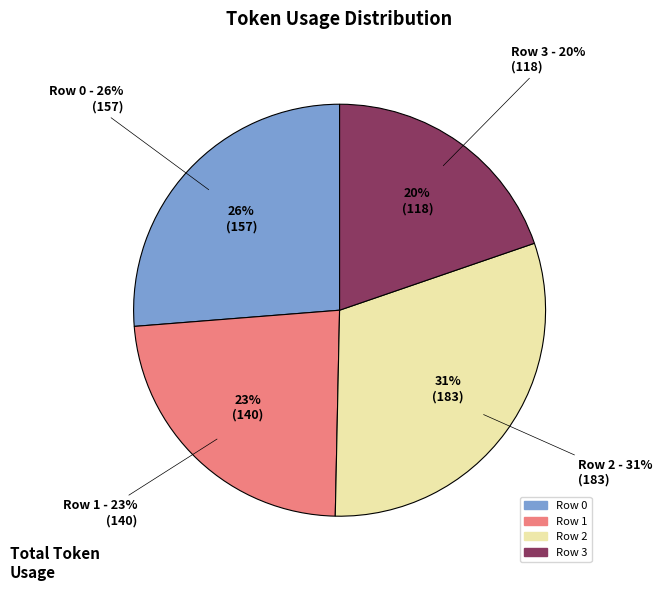

True or false: Row 3 accounts for 7% of the total.

False